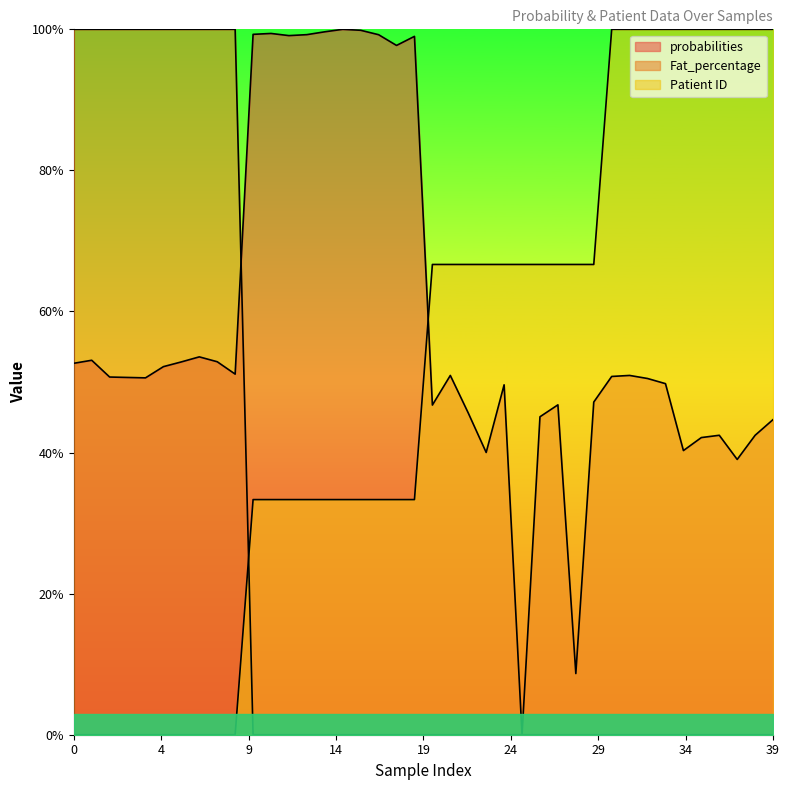

What are all the series names shown in the legend?

probabilities, Fat_percentage, Patient ID